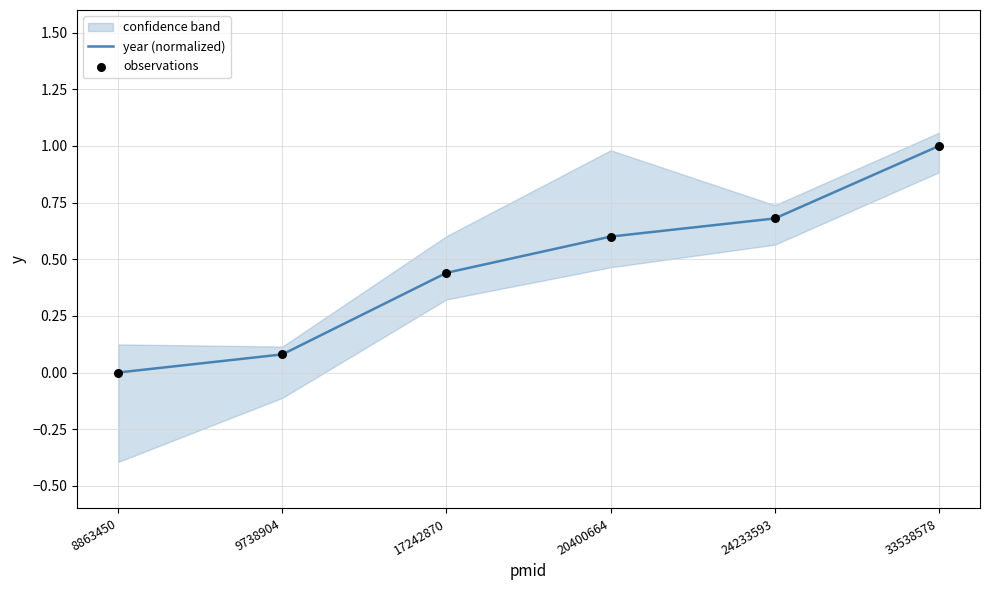

Which series contains the highest Y value?

year (normalized)